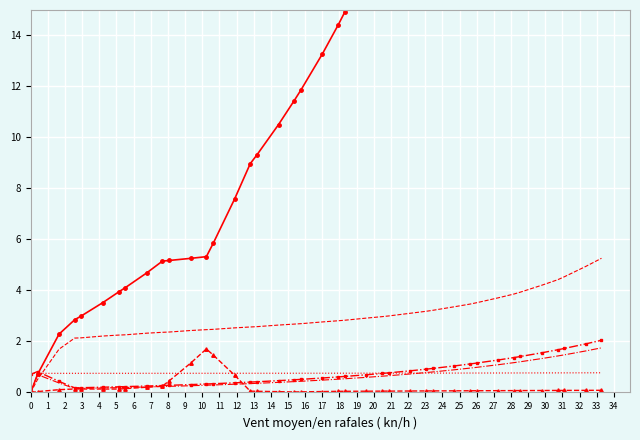

Where is the first local maximum for X?

1